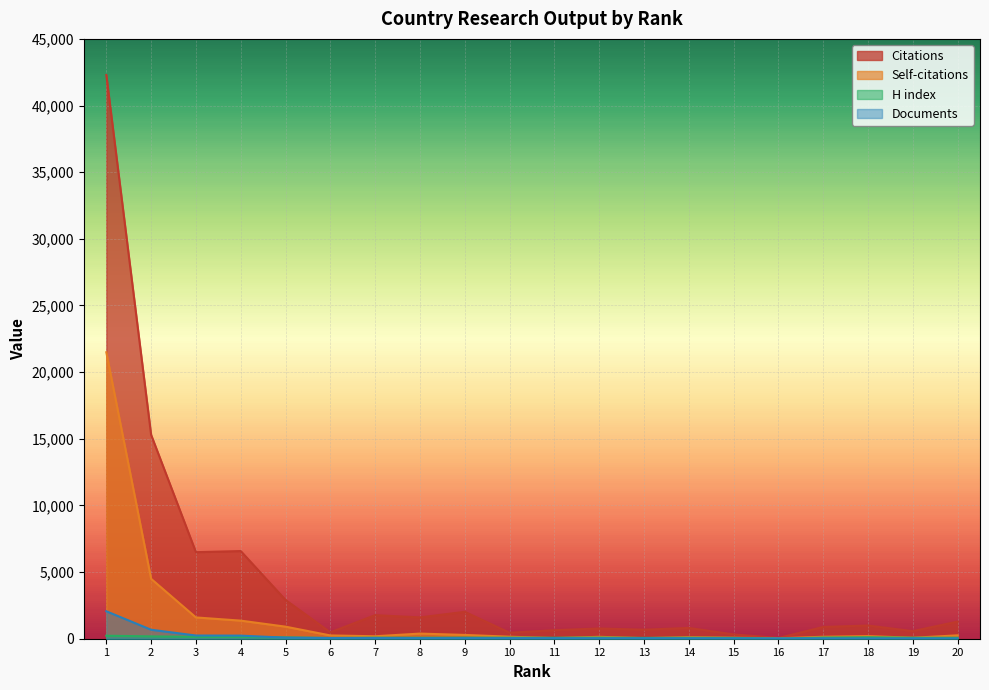

Which series has the largest total across all categories?

Citations